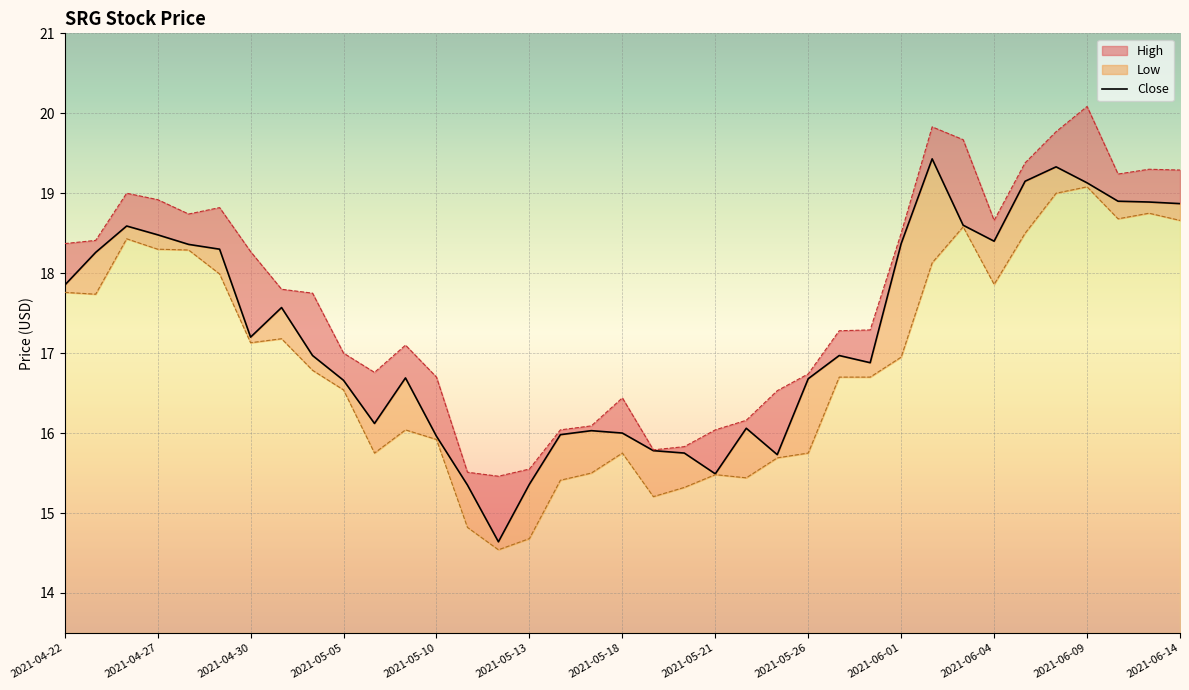

Reading left to right, list all the values displayed in this chart.

Close: 2021-04-22=17.9	2021-04-23=18.3	2021-04-26=18.6	2021-04-27=18.5	2021-04-28=18.4	2021-04-29=18.3	2021-04-30=17.2	2021-05-03=17.6	2021-05-04=17.0	2021-05-05=16.7	2021-05-06=16.1	2021-05-07=16.7	2021-05-10=16.0	2021-05-11=15.4	2021-05-12=14.6	2021-05-13=15.4	2021-05-14=16.0	2021-05-17=16.0	2021-05-18=16.0	2021-05-19=15.8	2021-05-20=15.8	2021-05-21=15.5	2021-05-24=16.1	2021-05-25=15.7	2021-05-26=16.7	2021-05-27=17.0	2021-05-28=16.9	2021-06-01=18.4	2021-06-02=19.4	2021-06-03=18.6	2021-06-04=18.4	2021-06-07=19.1	2021-06-08=19.3	2021-06-09=19.1	2021-06-10=18.9	2021-06-11=18.9	2021-06-14=18.9
High: 2021-04-22=18.4	2021-04-23=18.4	2021-04-26=19.0	2021-04-27=18.9	2021-04-28=18.7	2021-04-29=18.8	2021-04-30=18.3	2021-05-03=17.8	2021-05-04=17.8	2021-05-05=17.0	2021-05-06=16.8	2021-05-07=17.1	2021-05-10=16.7	2021-05-11=15.5	2021-05-12=15.5	2021-05-13=15.6	2021-05-14=16.0	2021-05-17=16.1	2021-05-18=16.4	2021-05-19=15.8	2021-05-20=15.8	2021-05-21=16.0	2021-05-24=16.2	2021-05-25=16.5	2021-05-26=16.7	2021-05-27=17.3	2021-05-28=17.3	2021-06-01=18.5	2021-06-02=19.8	2021-06-03=19.7	2021-06-04=18.7	2021-06-07=19.4	2021-06-08=19.8	2021-06-09=20.1	2021-06-10=19.2	2021-06-11=19.3	2021-06-14=19.3
Low: 2021-04-22=17.8	2021-04-23=17.7	2021-04-26=18.4	2021-04-27=18.3	2021-04-28=18.3	2021-04-29=18.0	2021-04-30=17.1	2021-05-03=17.2	2021-05-04=16.8	2021-05-05=16.5	2021-05-06=15.8	2021-05-07=16.0	2021-05-10=15.9	2021-05-11=14.8	2021-05-12=14.5	2021-05-13=14.7	2021-05-14=15.4	2021-05-17=15.5	2021-05-18=15.8	2021-05-19=15.2	2021-05-20=15.3	2021-05-21=15.5	2021-05-24=15.4	2021-05-25=15.7	2021-05-26=15.8	2021-05-27=16.7	2021-05-28=16.7	2021-06-01=17.0	2021-06-02=18.1	2021-06-03=18.6	2021-06-04=17.9	2021-06-07=18.5	2021-06-08=19.0	2021-06-09=19.1	2021-06-10=18.7	2021-06-11=18.8	2021-06-14=18.7